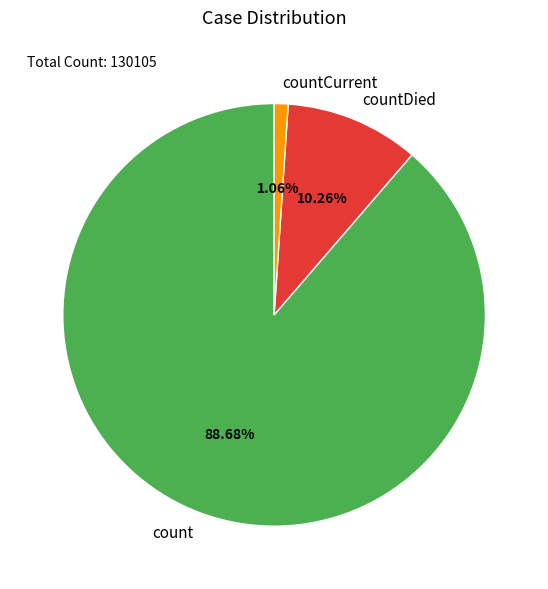

What is the smallest slice in the pie chart?

countCurrent